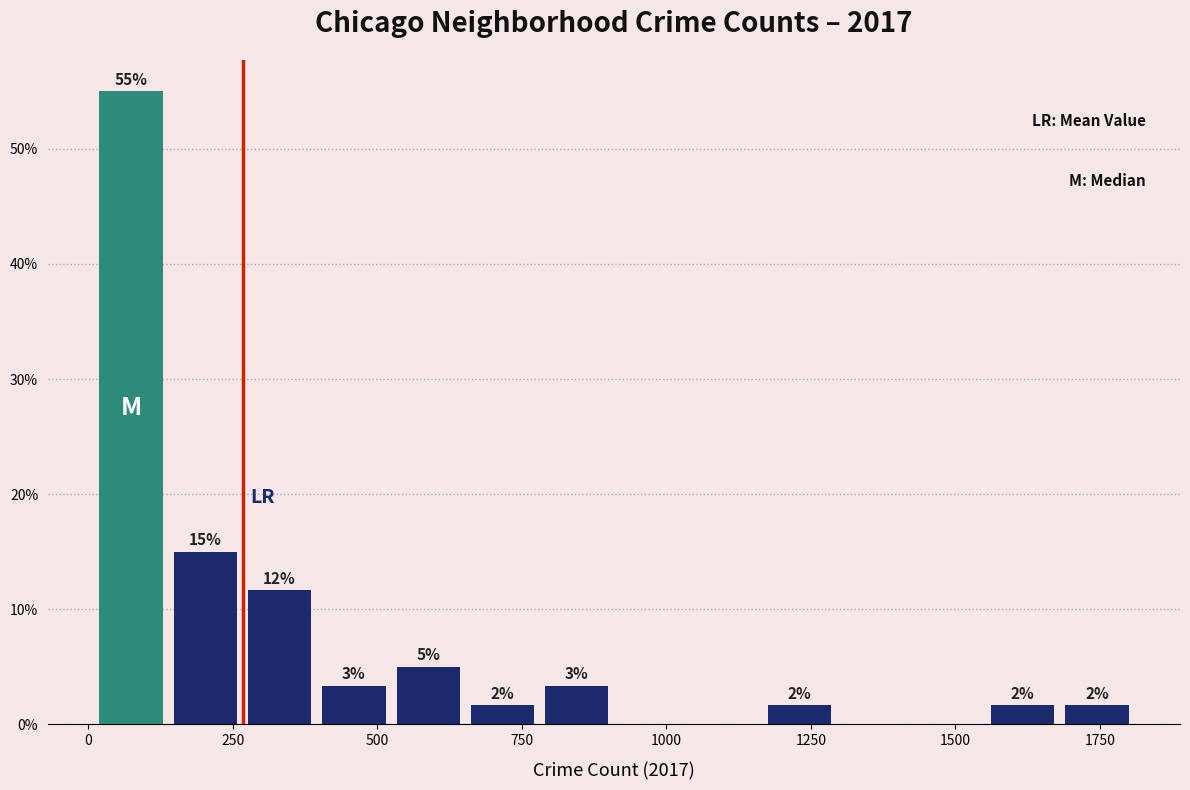

Around what value on the x-axis is the tallest bar? Give the approximate position of its centre, as read against the axis.

50